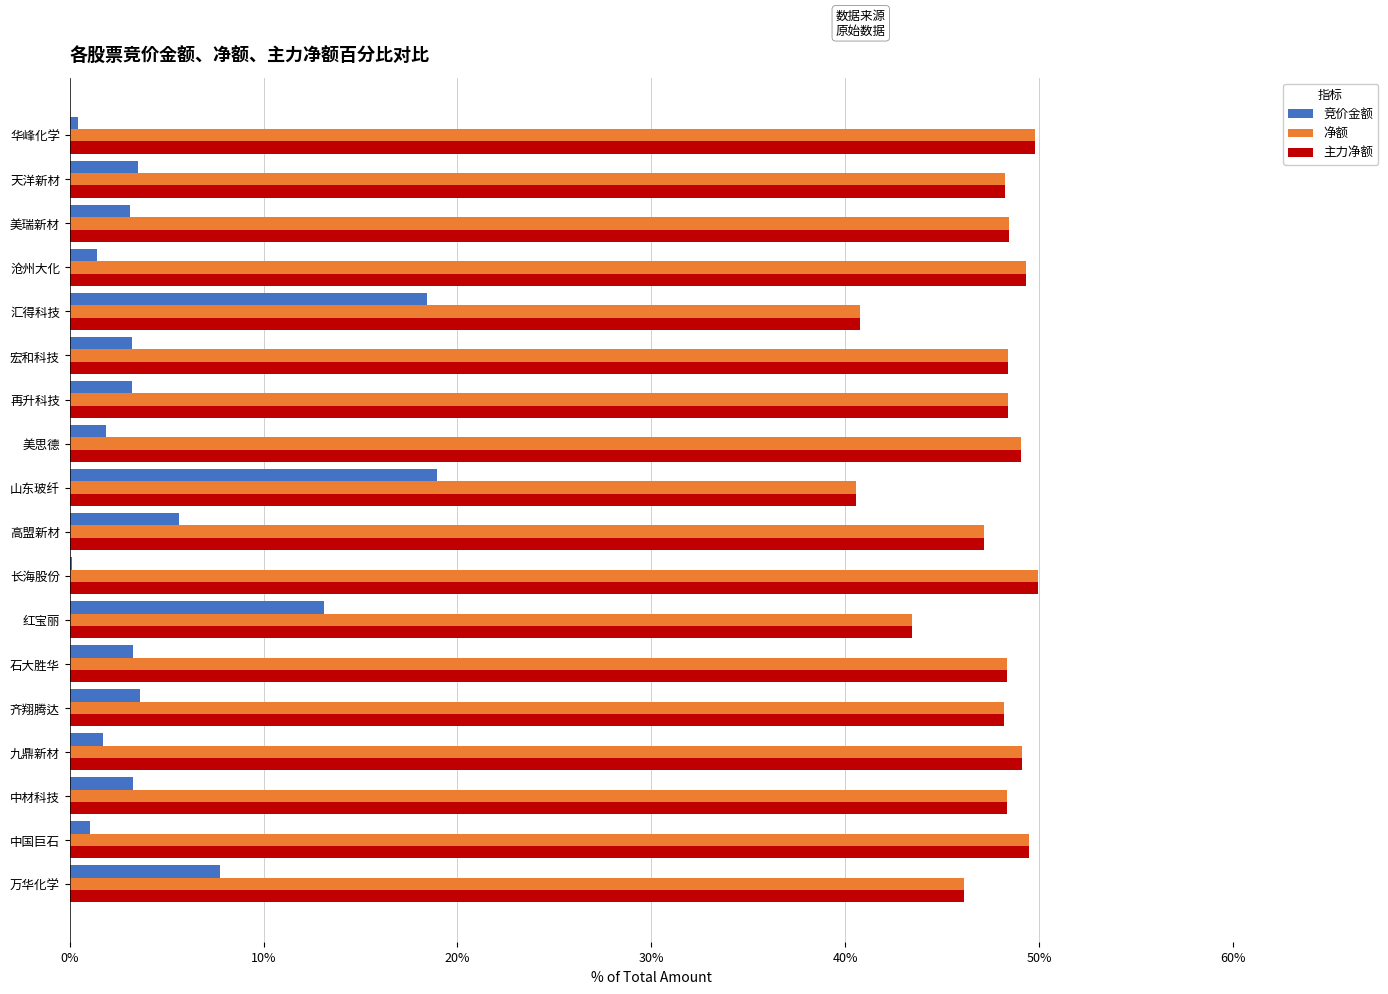

The 主力净额 series shows 47.2 at 高盟新材. True or false?

True